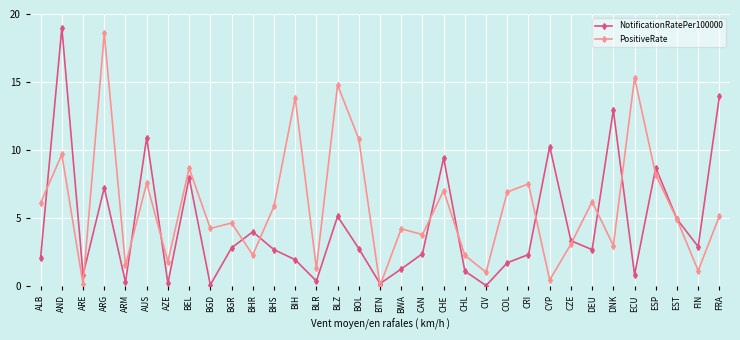

Which series ends up on top after the final intersection of NotificationRatePer100000 and PositiveRate?

NotificationRatePer100000